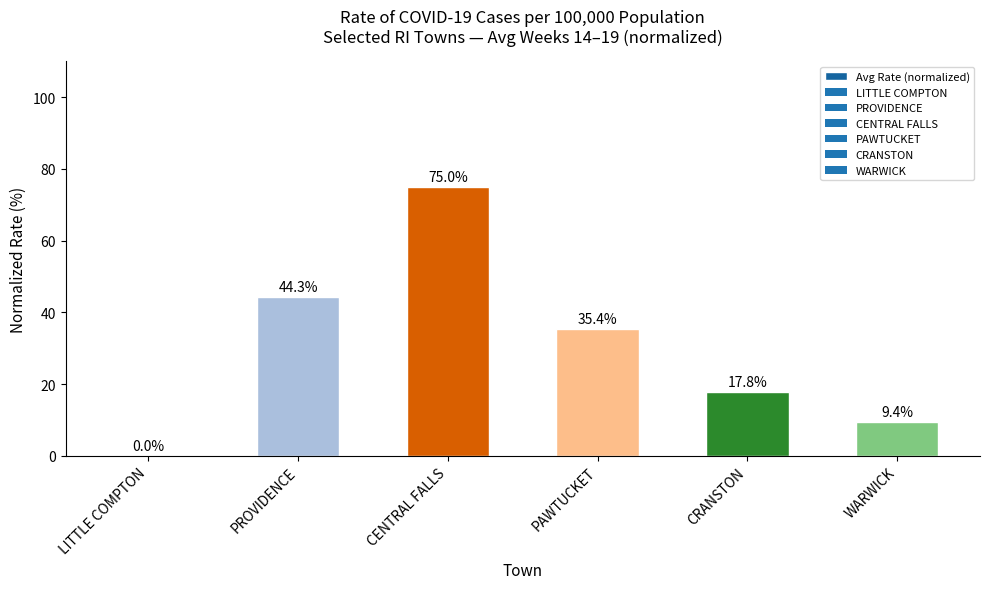

Which has a higher value, CRANSTON or CENTRAL FALLS?

CENTRAL FALLS